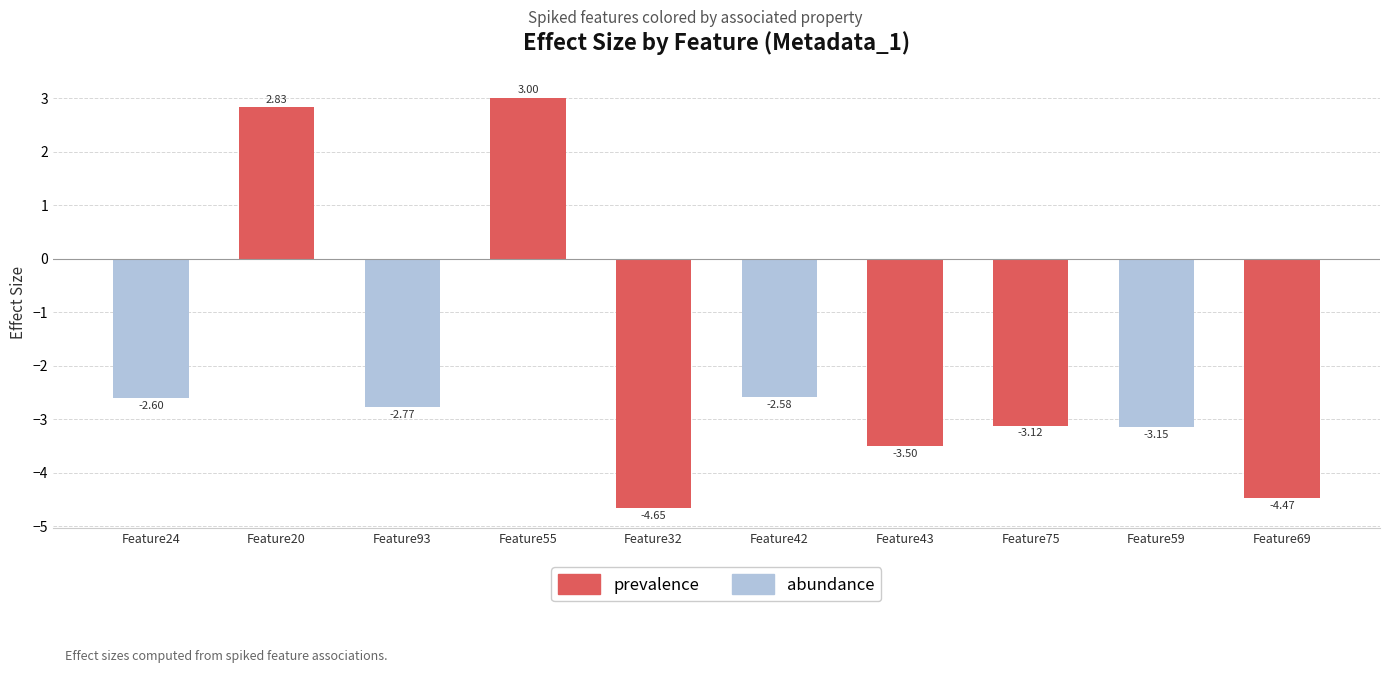

Between Feature75 and Feature20, which is larger?

Feature20